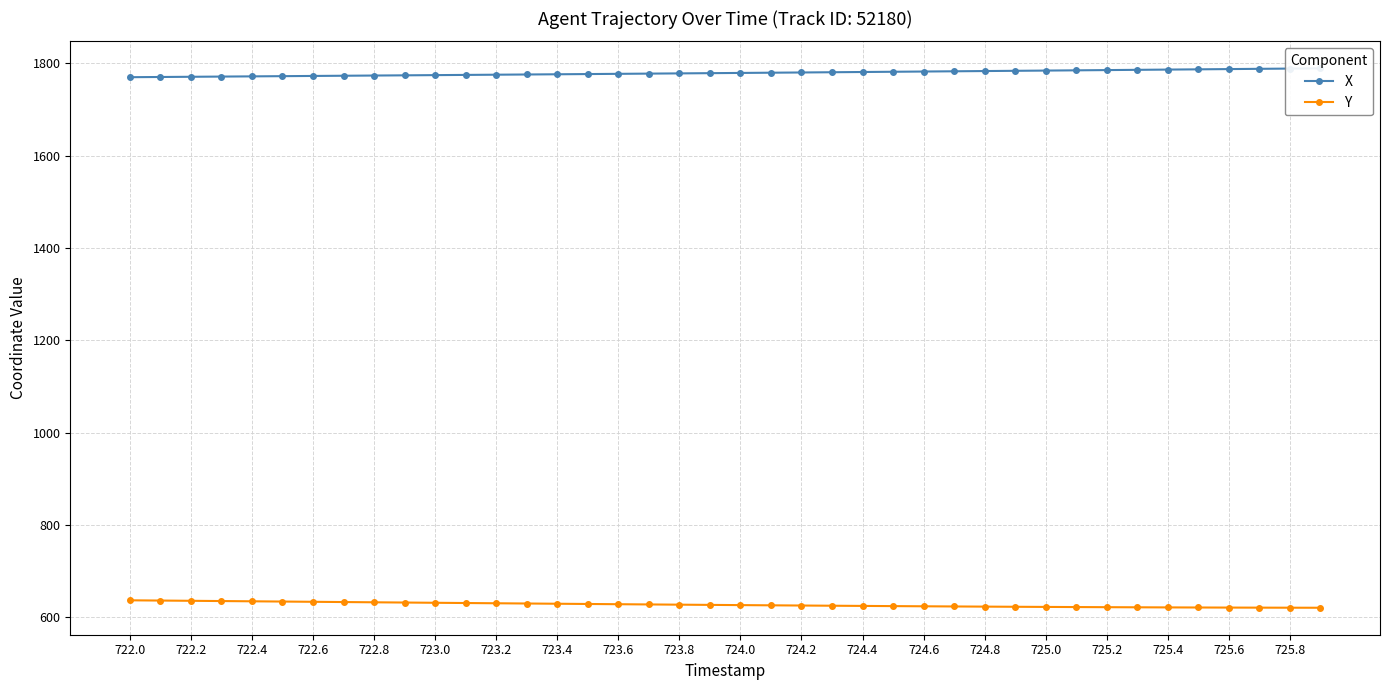

What is the maximum value for Y?

636.6